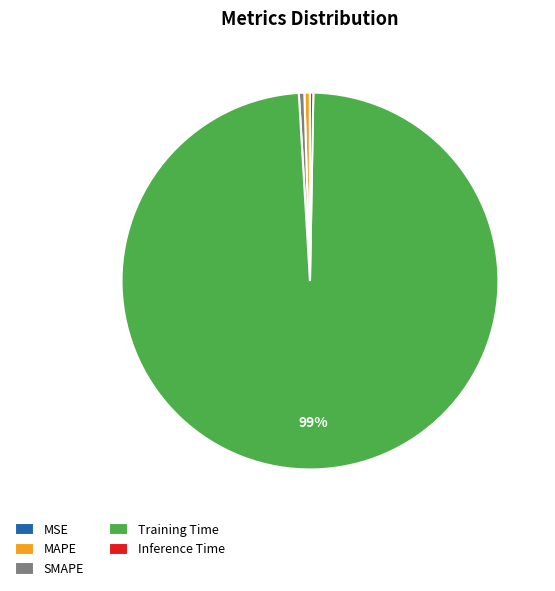

Is there a majority slice in this chart?

Yes